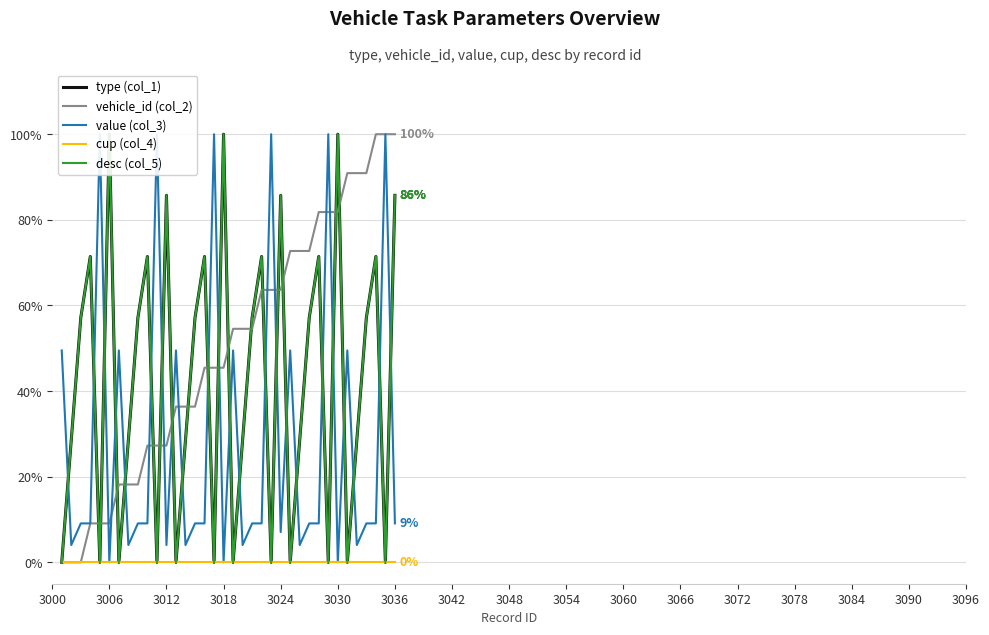

True or false: vehicle_id (col_2) has a value of 114.5 at 3030.

False